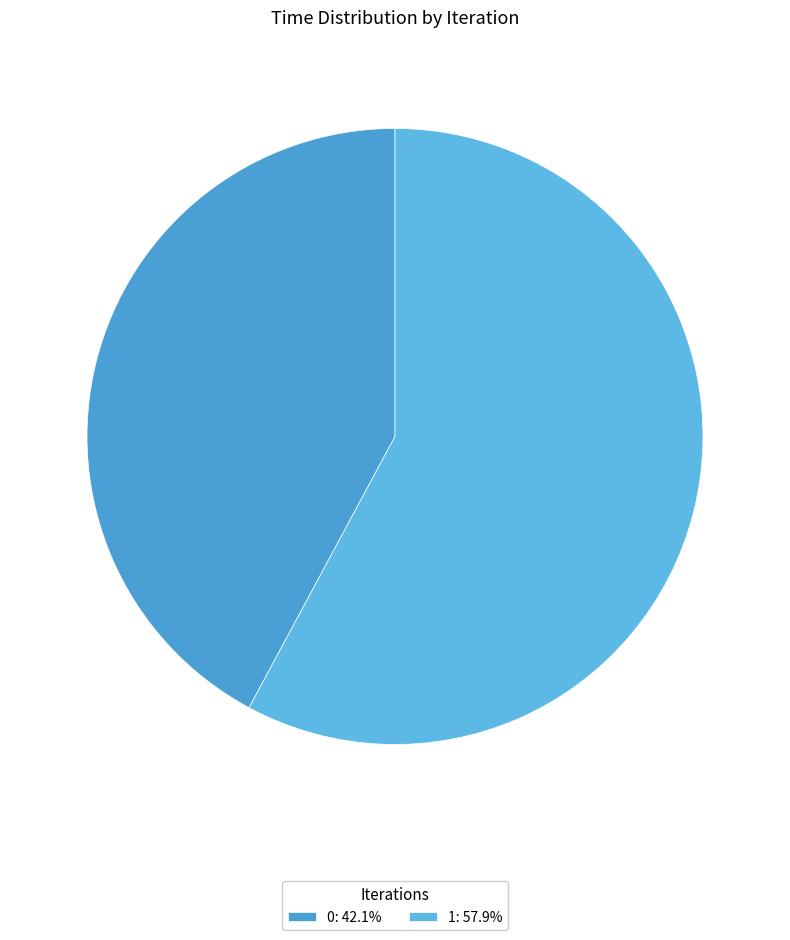

Which category accounts for the majority?

1